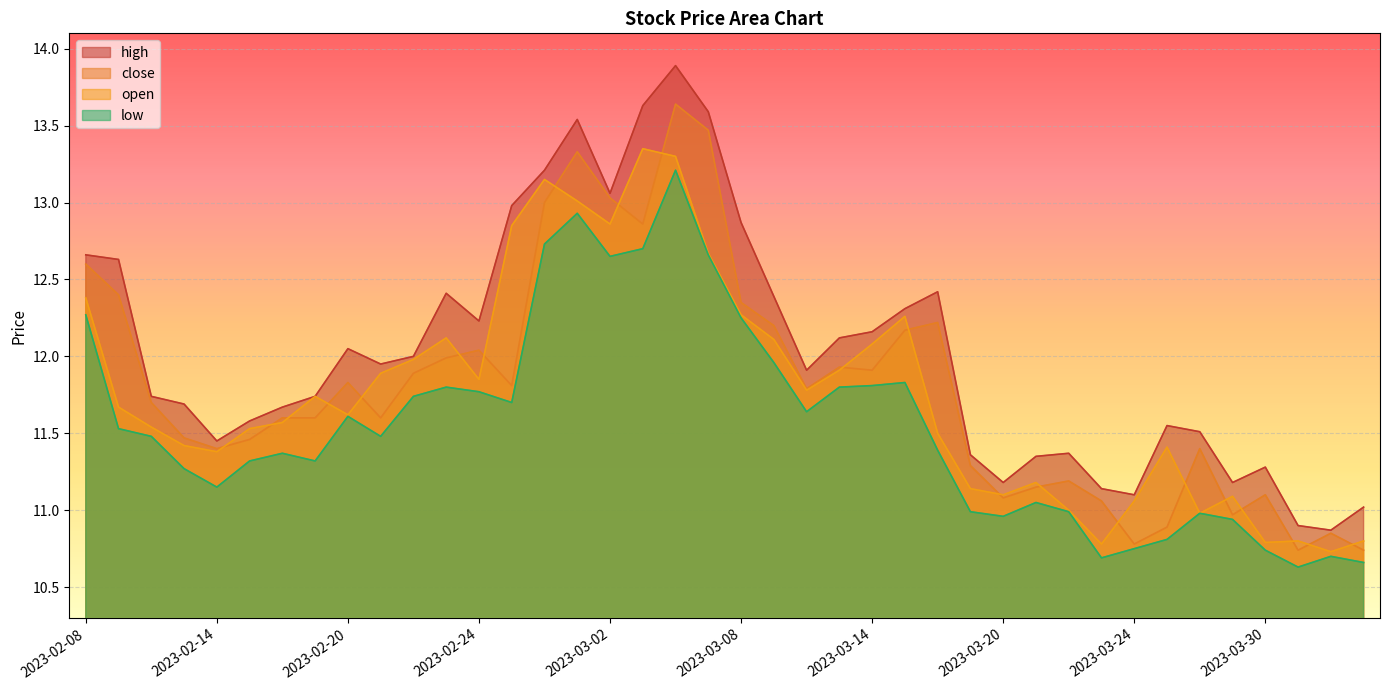

In high, how many points are lower than both neighbors (excluding endpoints)?

9